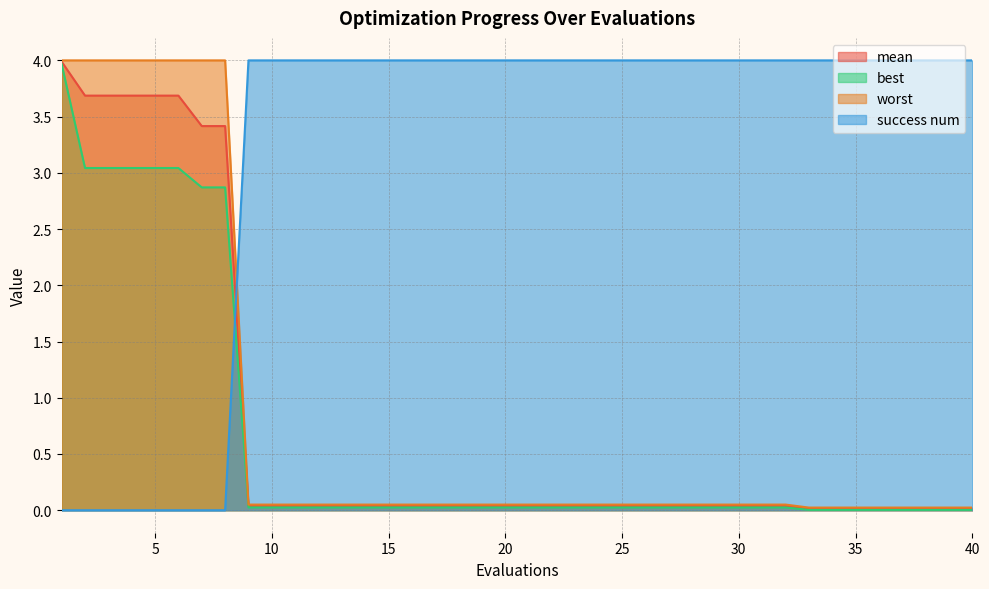

Rank the categories by mean value from lowest to highest.

33, 34, 35, 36, 37, 38, 39, 40, 9, 10, 11, 12, 13, 14, 15, 16, 17, 18, 19, 20, 21, 22, 23, 24, 25, 26, 27, 28, 29, 30, 31, 32, 7, 8, 2, 3, 4, 5, 6, 1